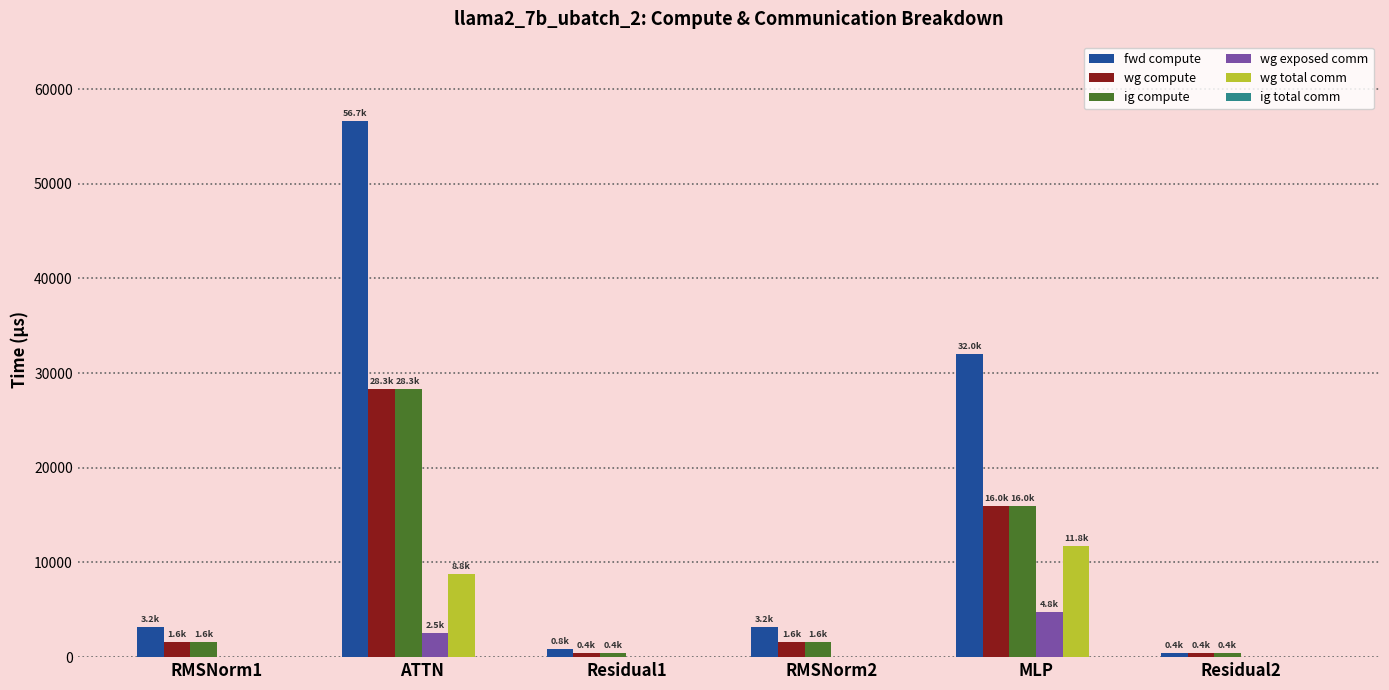

At which label does fwd compute first exceed 3205?

RMSNorm1